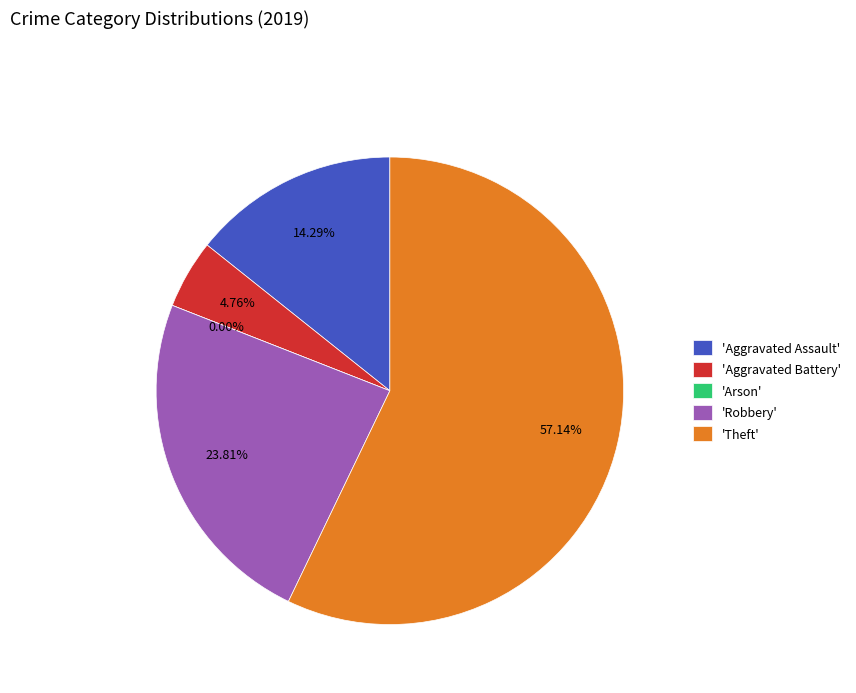

Which category has the smallest portion of the pie?

Arson